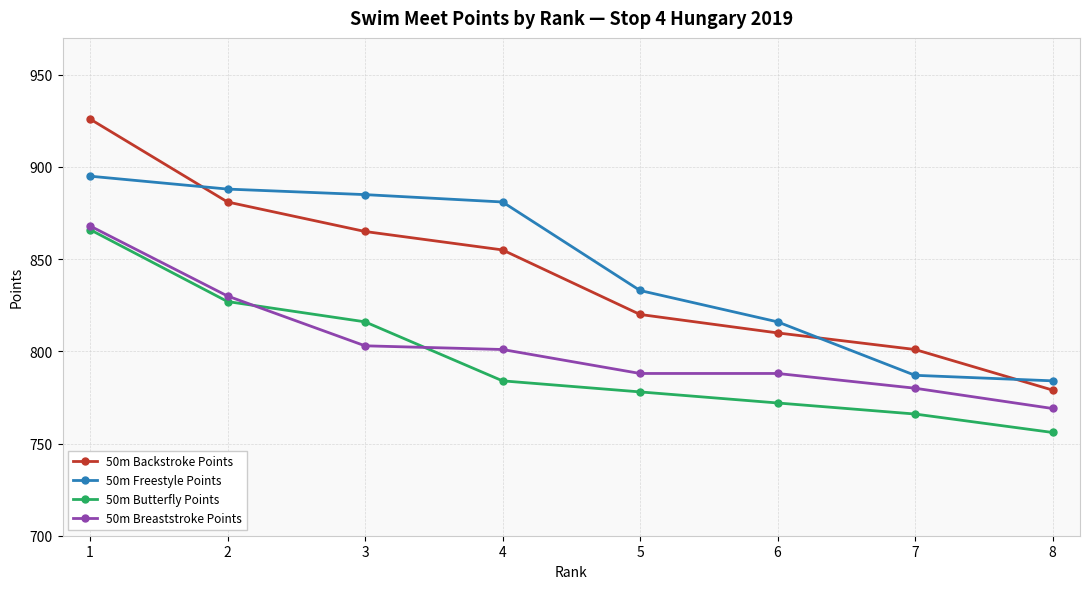

Is it true that 50m Butterfly Points equals 196 at 3?

False